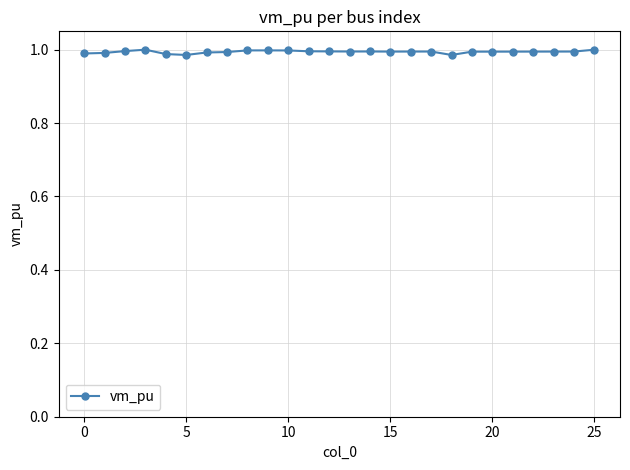

True or false: there are more than 1 points higher than both neighbors.

True